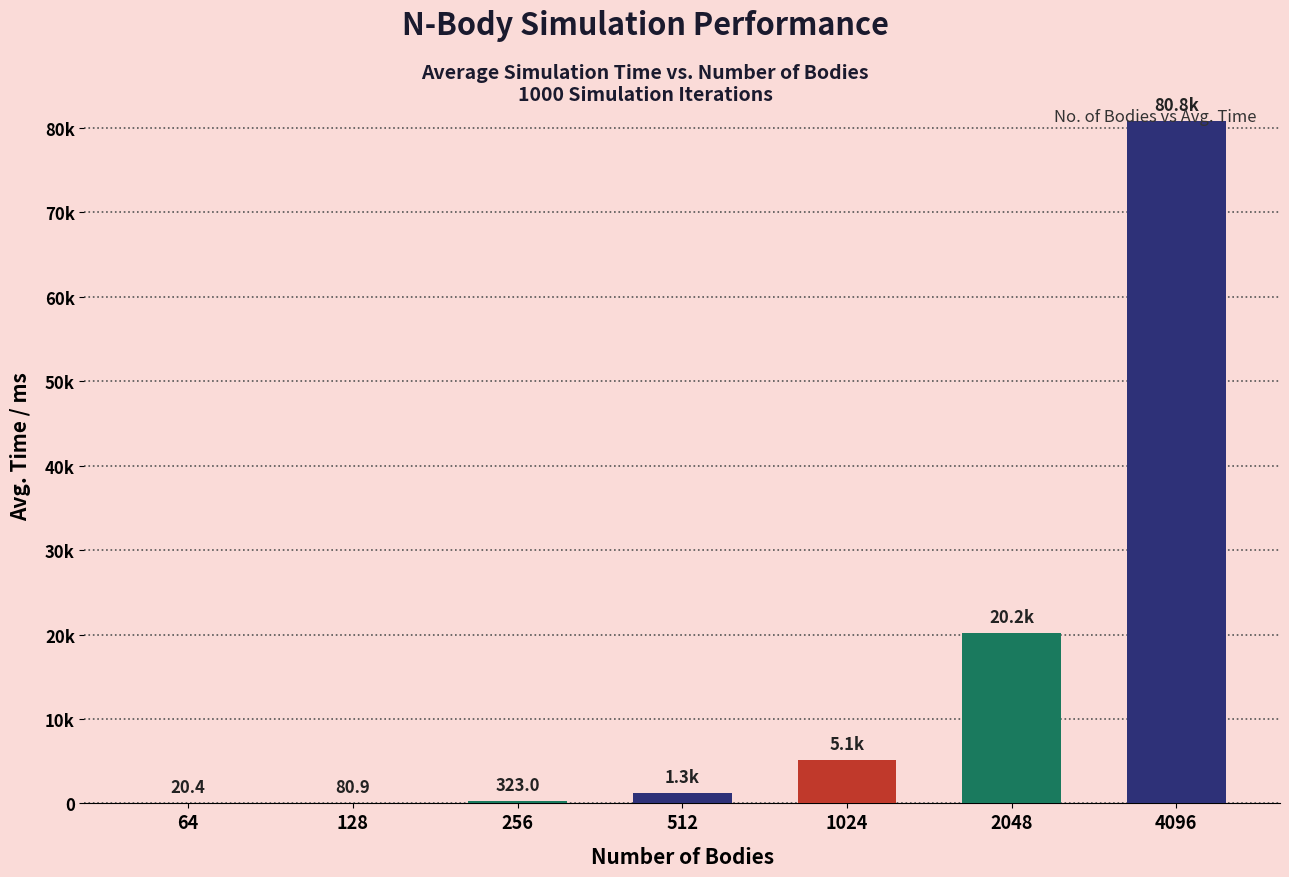

Reading right to left, list all the values displayed in this chart.

80797.3	20196.9	5119.4	1289.1	323.0	80.9	20.4